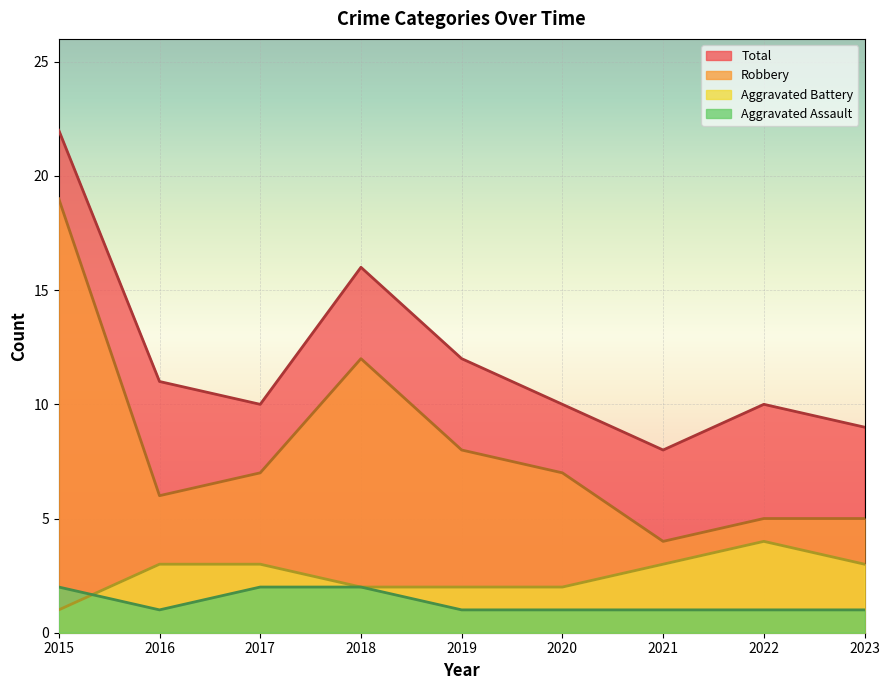

Between 2017 and 2019, which series saw the biggest shift?

Total